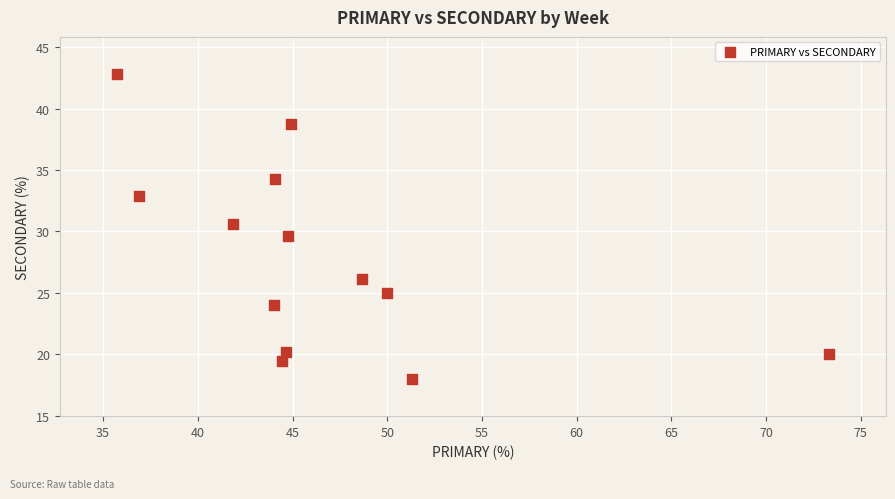

What is the range of Y values (max minus min)?

24.9